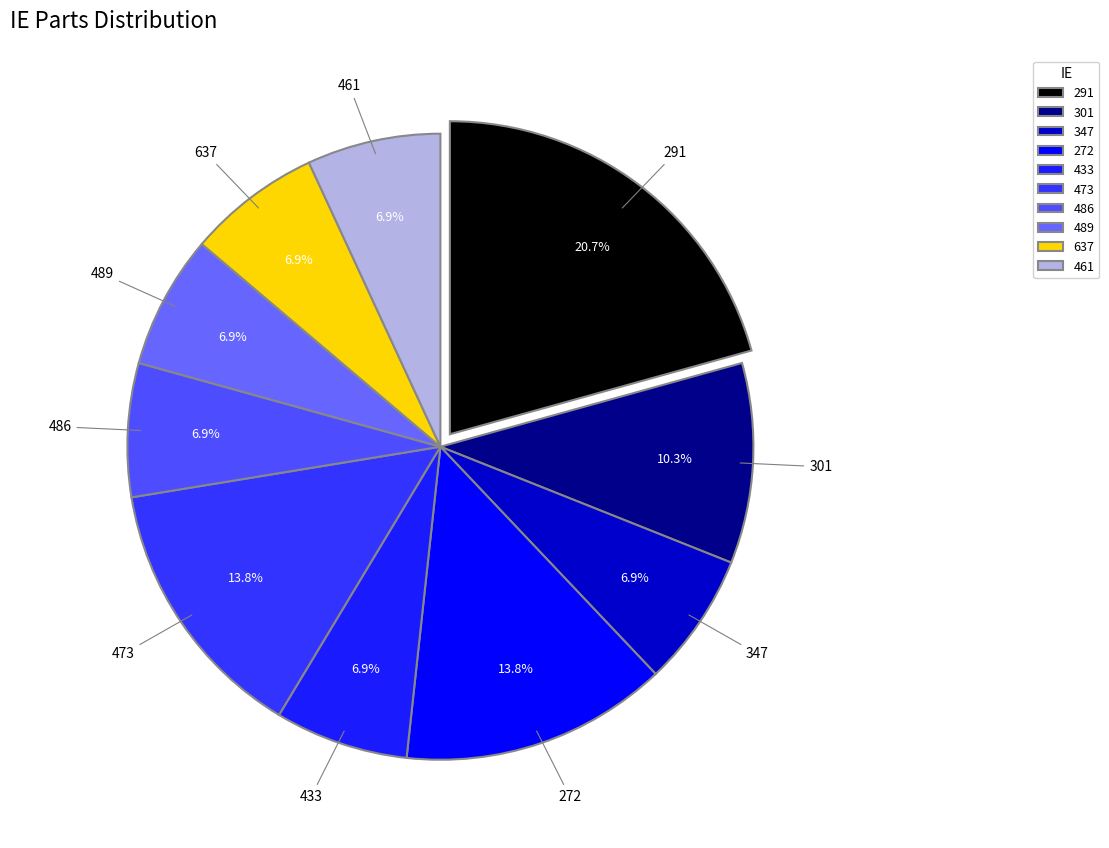

What percentage is NOT represented by 272?

86.2%